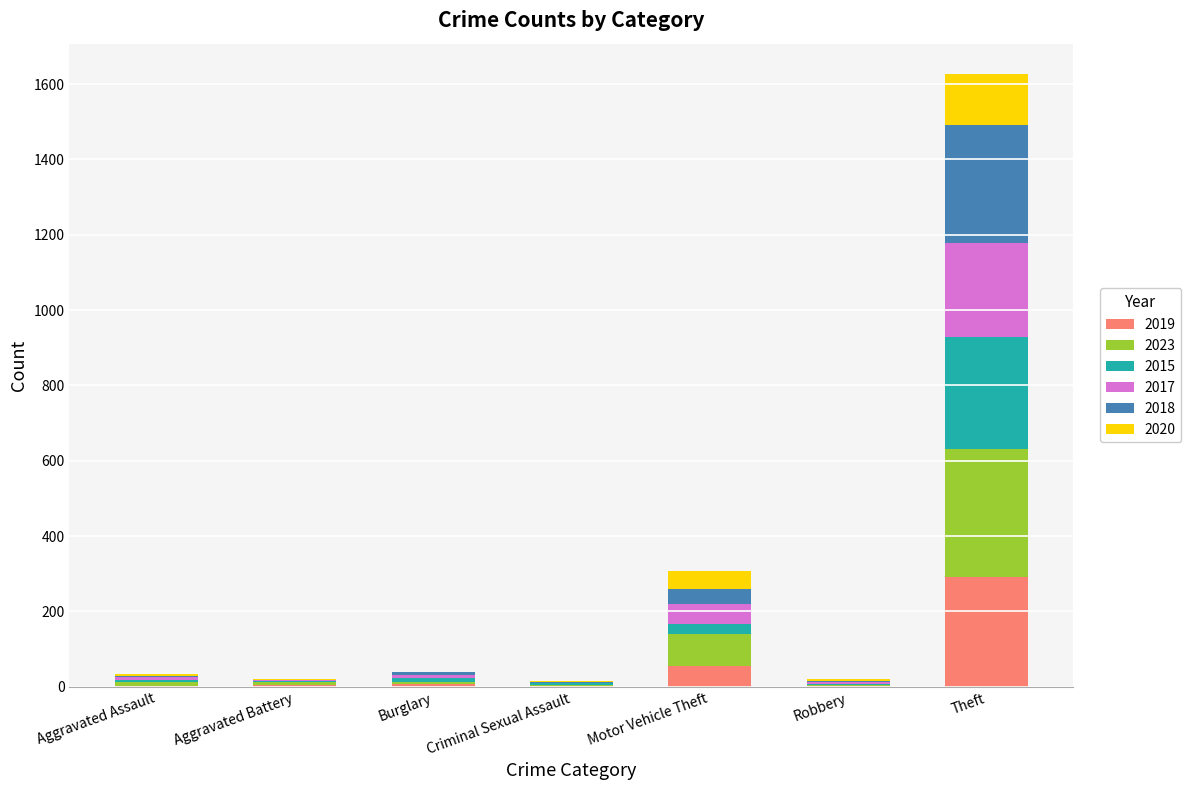

Count the number of categories in the chart.

7